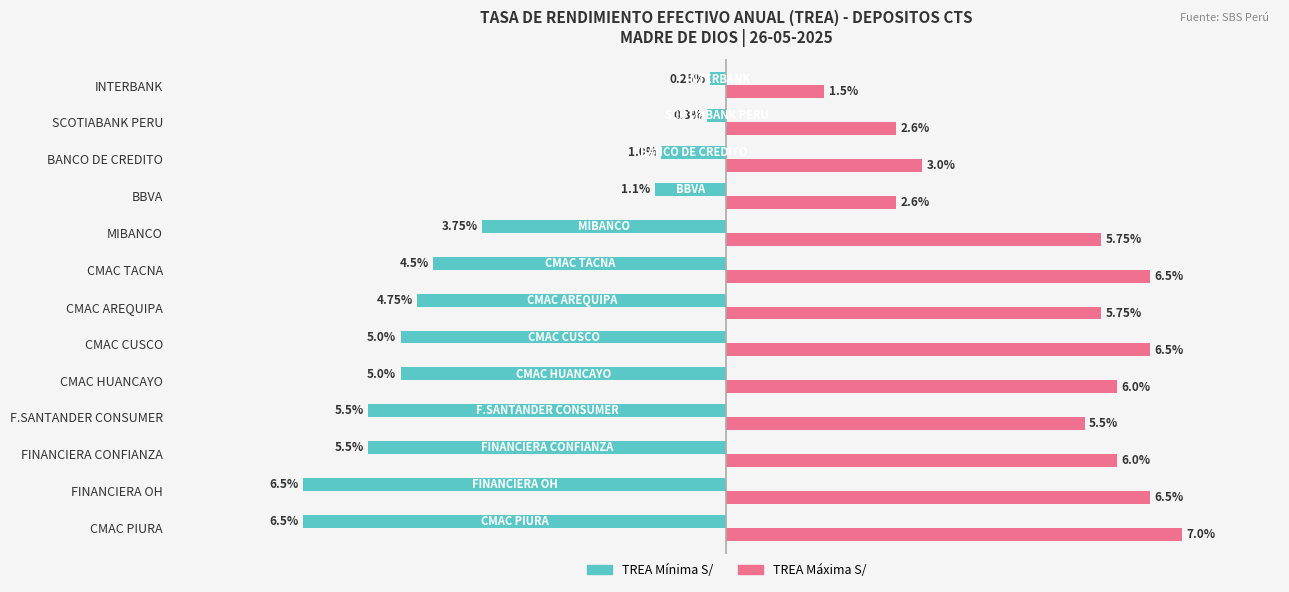

Which series has the largest total across all categories?

TREA Máxima S/